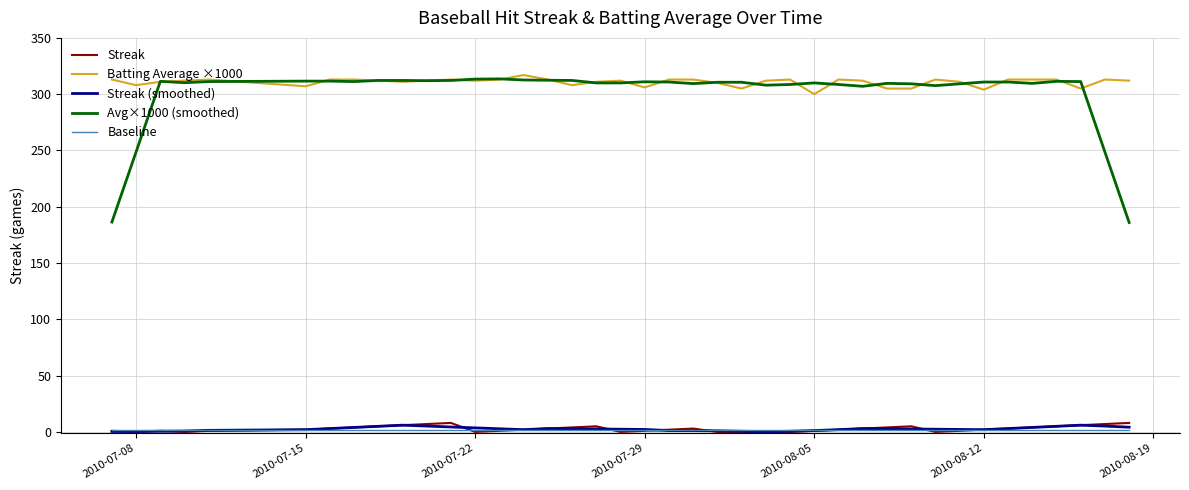

True or false: Streak and Avg×1000 (smoothed) cross at least once.

False